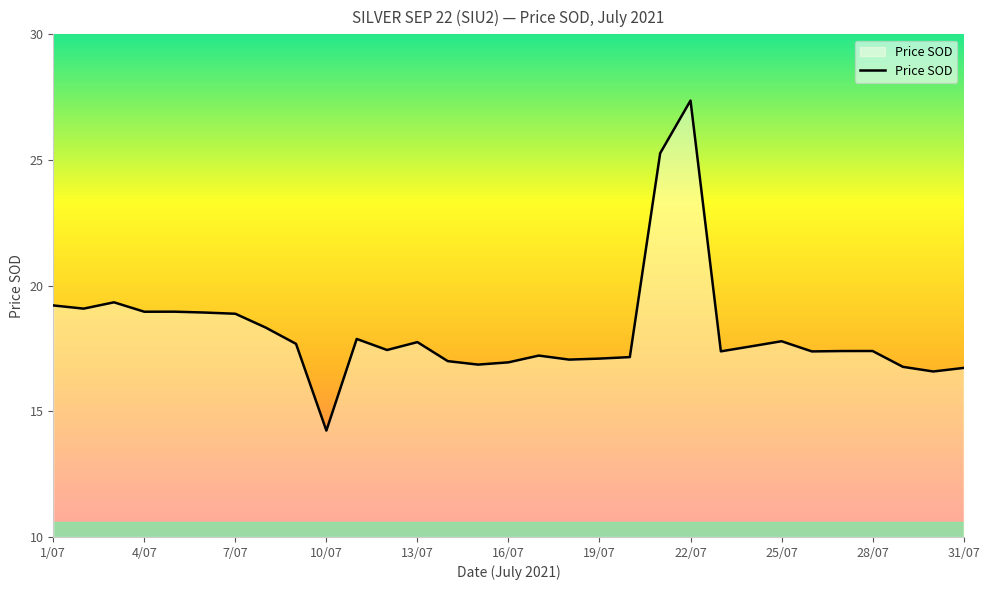

What is the smallest value displayed?

14.2